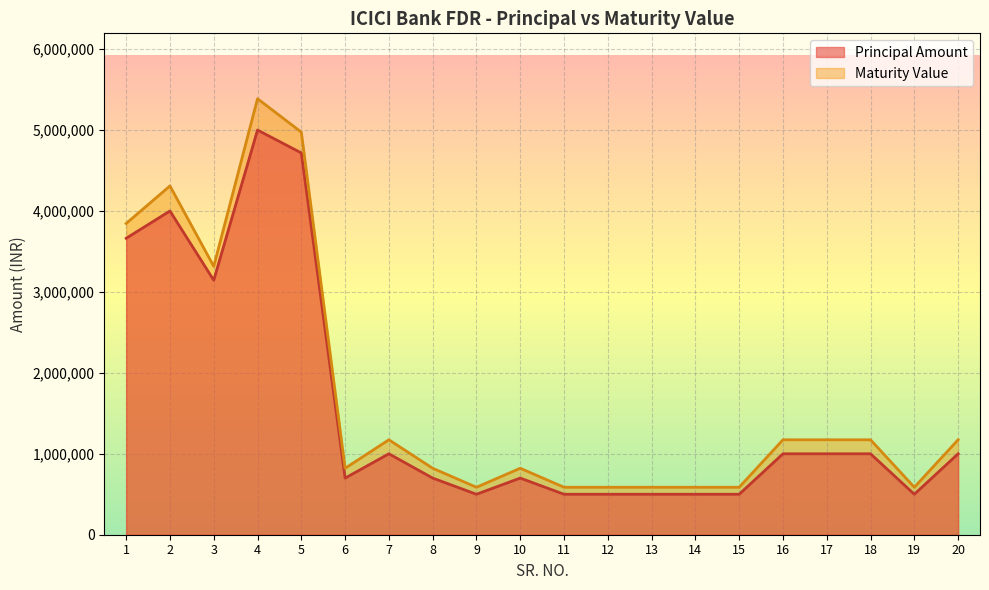

What is the average value of the Maturity Value series?

1713342